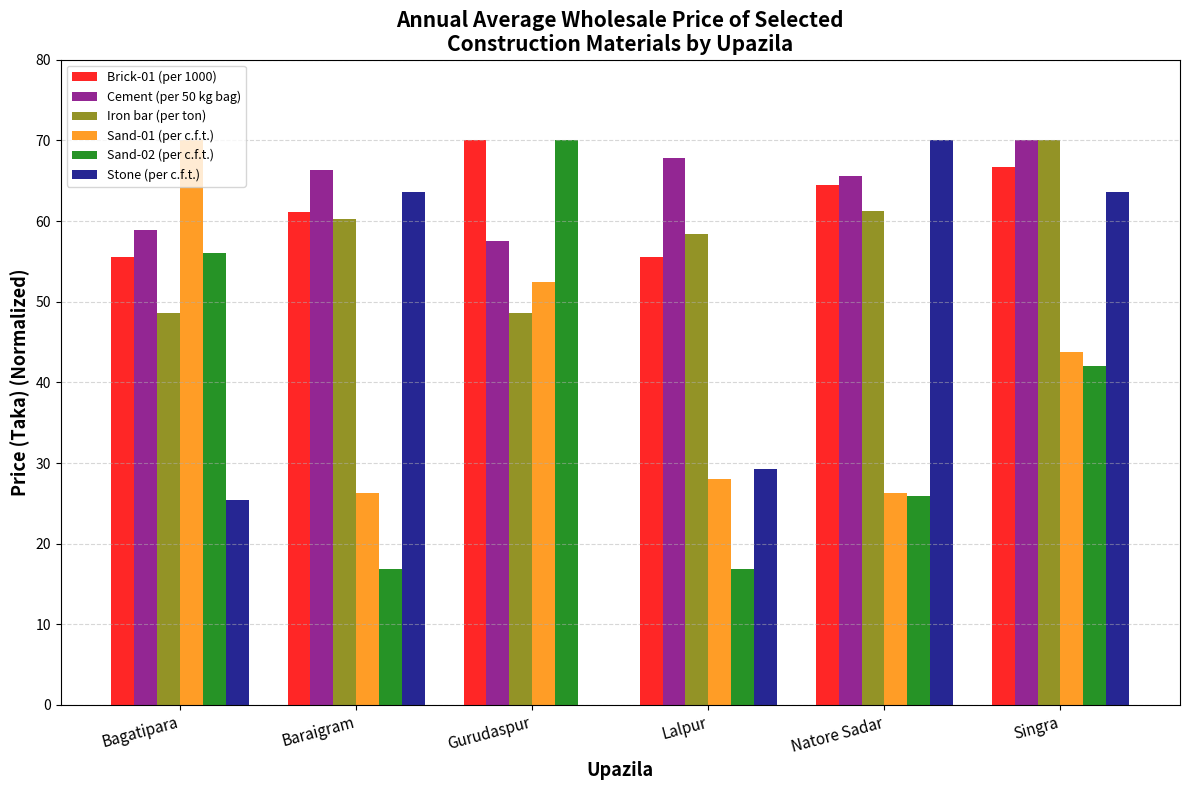

Is it true that Brick-01 (per 1000) equals 55.6 at Lalpur?

True